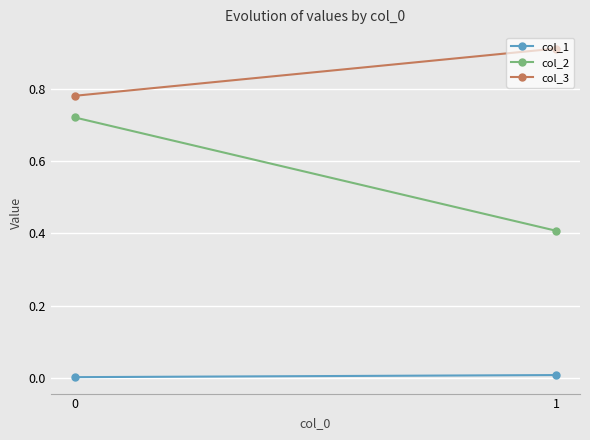

The col_1 series shows 0.0 at 1. True or false?

False